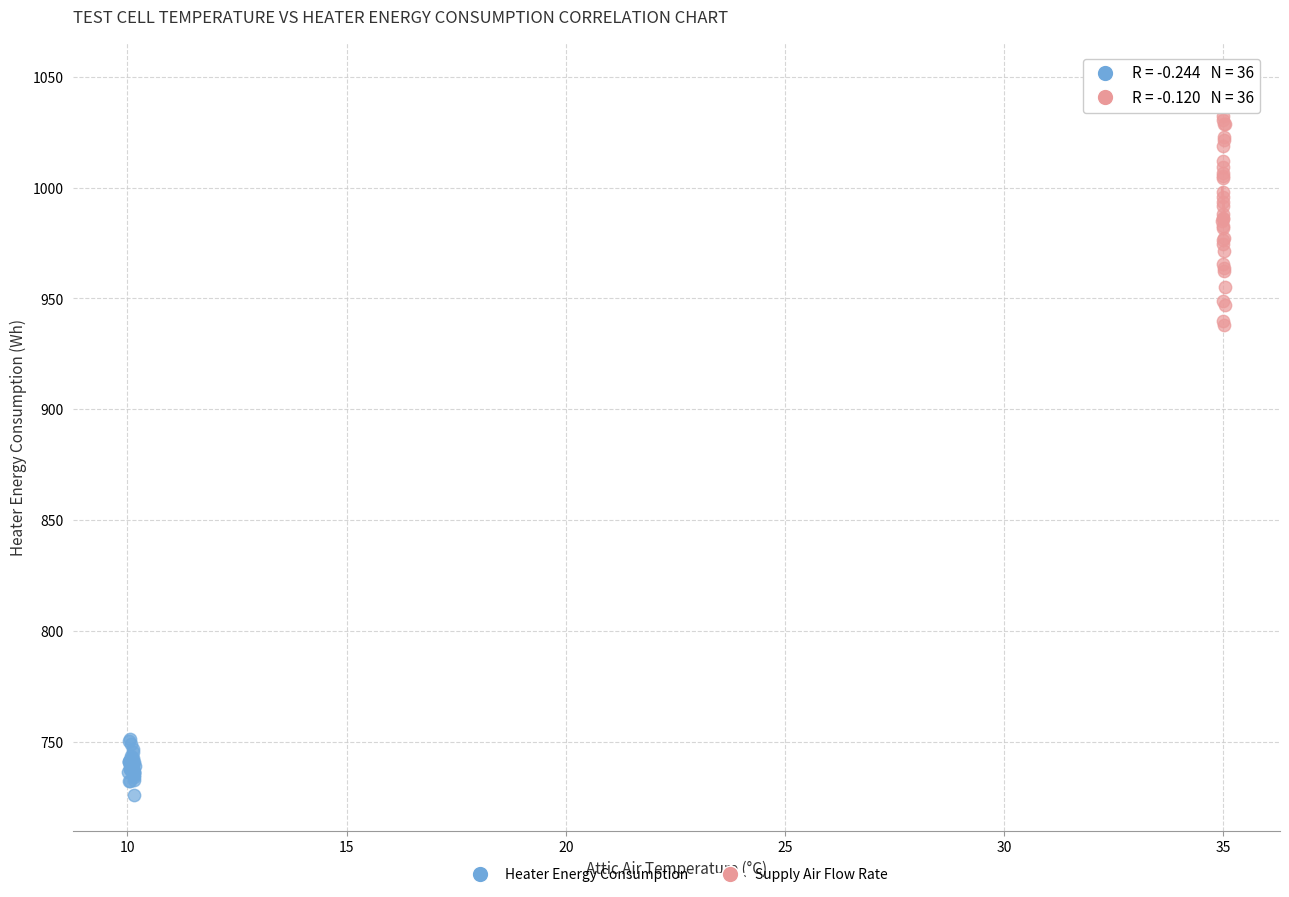

Which series has the widest spread of Y values?

Supply Air Flow Rate